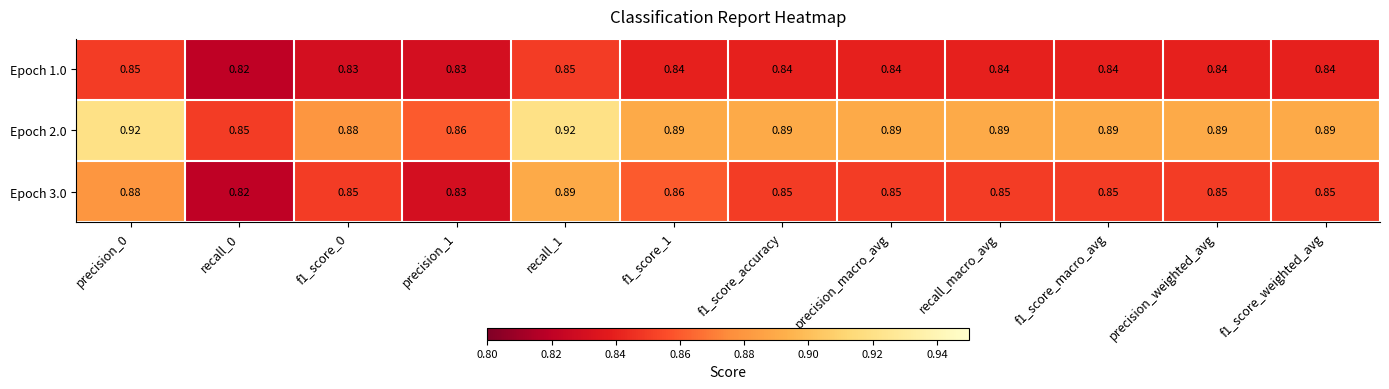

Is the value of Epoch 3.0 at f1_score_0 greater than the value of Epoch 2.0 at f1_score_accuracy?

No